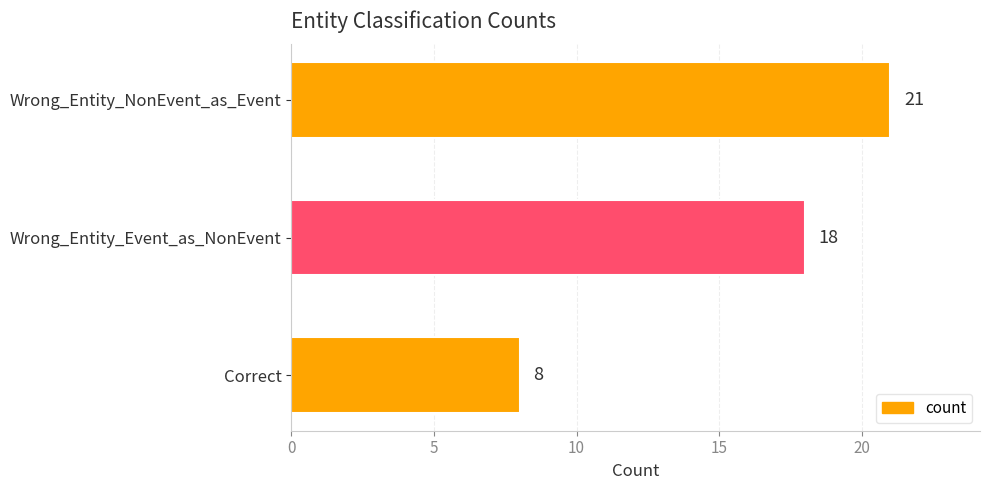

What is the average value?

16